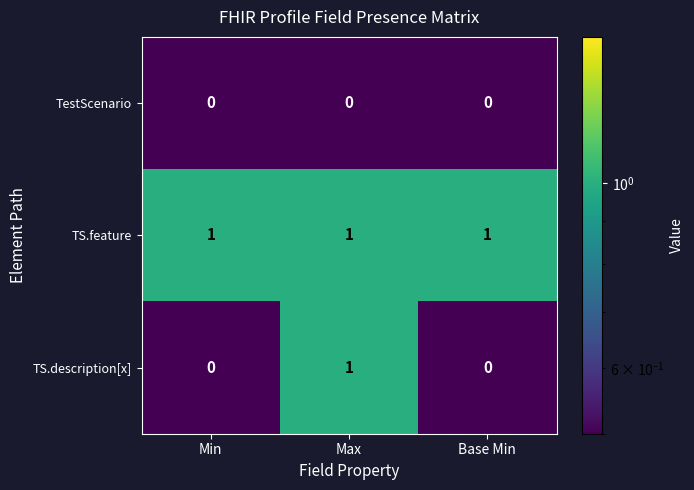

Which series has the widest spread of values?

TS.description[x]